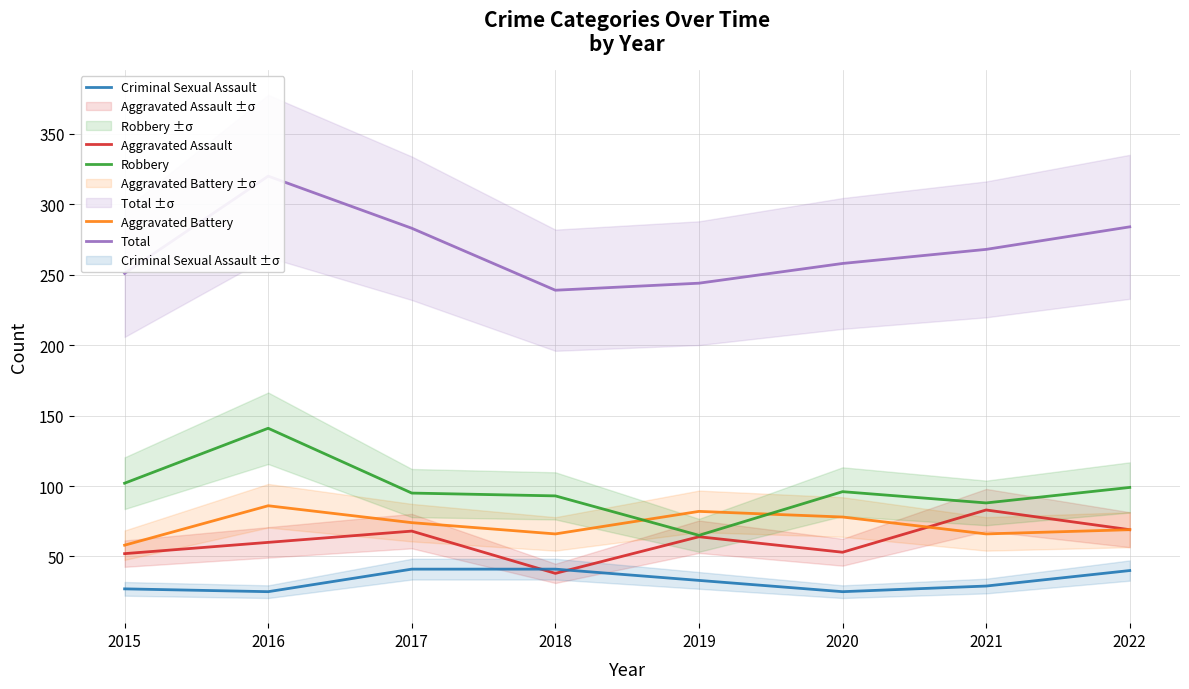

How many times do Robbery and Aggravated Battery cross each other?

2